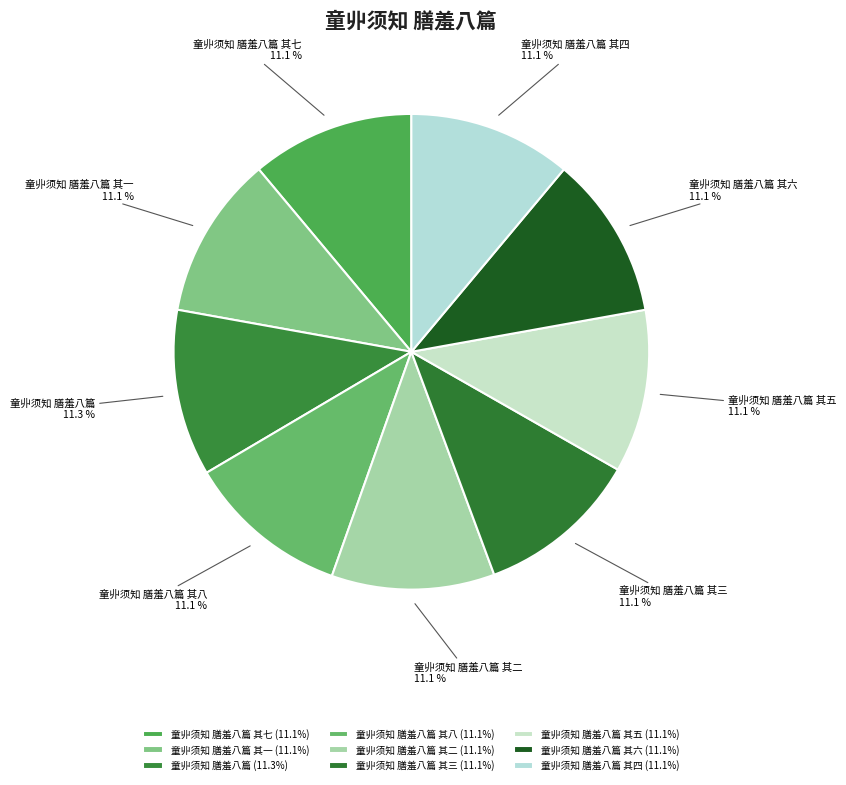

To the nearest percent, what is the combined percentage of 童丱须知 膳羞八篇 其三 and 童丱须知 膳羞八篇 其四?

22%